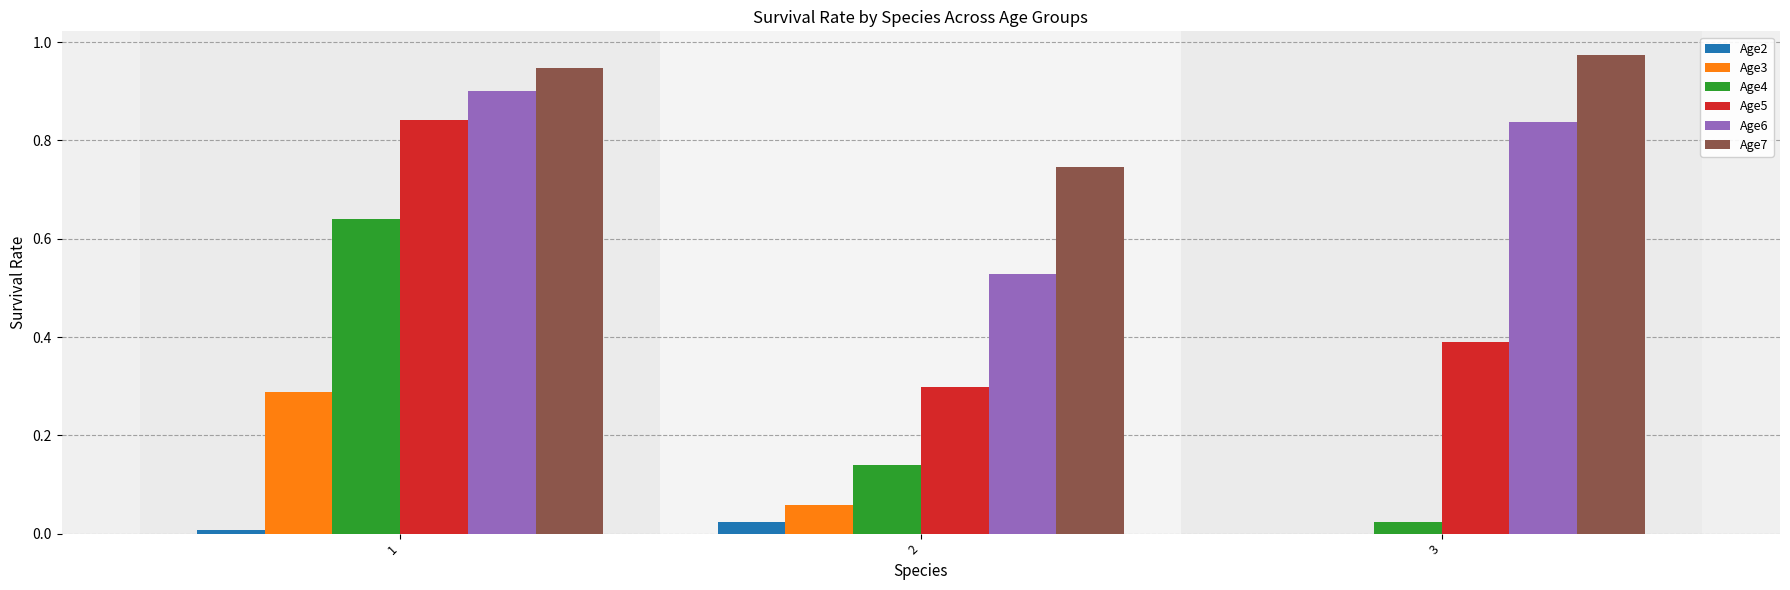

Are the bars grouped side by side (vs. stacked)?

Yes